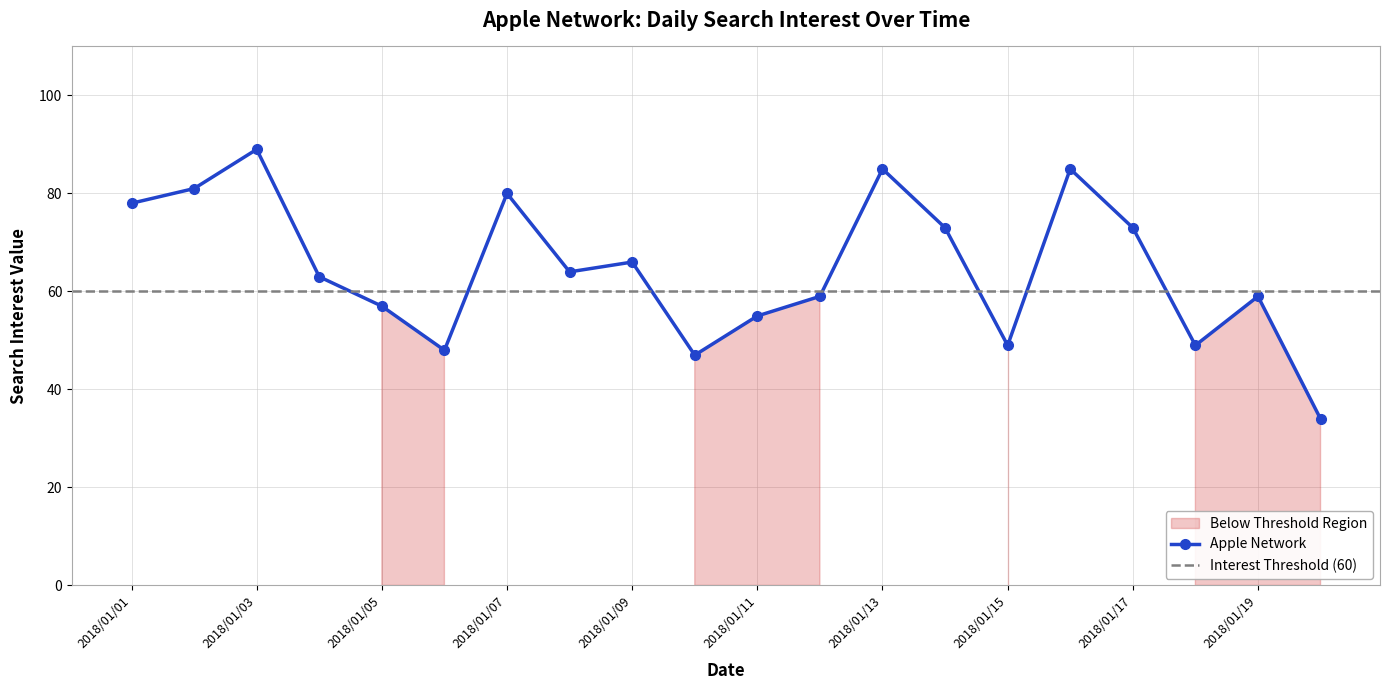

True or false: the data has more than 0 interior local peaks.

True